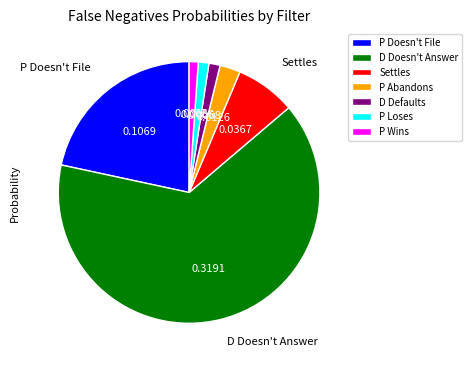

Do P Loses and P Abandons together represent more than half of the pie?

No